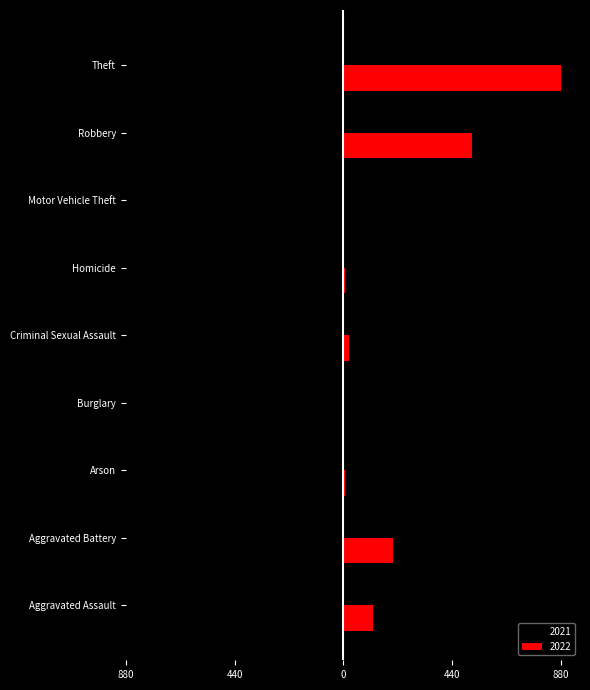

What are all the series names shown in the legend?

2021, 2022